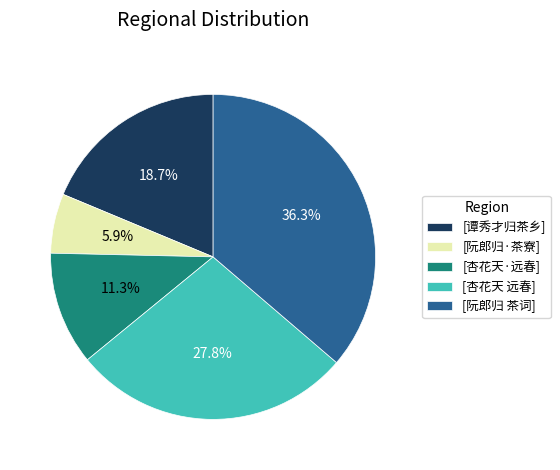

How many segments does this pie chart have?

5